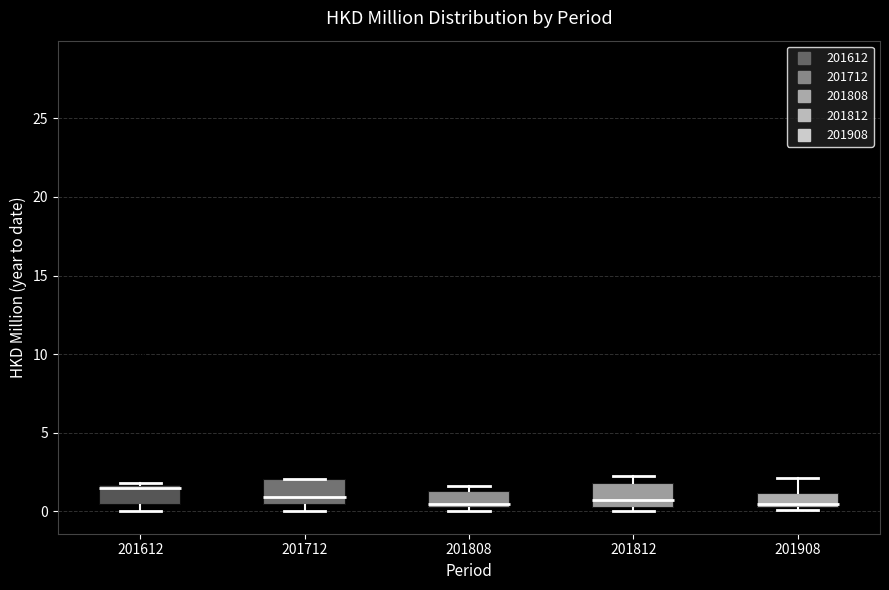

Reading left to right, transcribe this box plot: for each box, give where its median line is, the range the box spans, and where its two whiskers end, as read against the y-axis. The values are not printed on the chart, so give them approximately, as read against the axis.

201612: median 1.5 (just below the box's upper edge), box 0.5 to 1.5, whiskers 0.0 to 2.0
201712: median 1.0, box 0.5 to 2.0, whiskers 0.0 to 2.0
201808: median 0.5, box 0.0 to 1.5, whiskers 0.0 (just below the box's lower edge) to 1.5 (just above the box's upper edge)
201812: median 0.5, box 0.0 to 2.0, whiskers 0.0 (just below the box's lower edge) to 2.0 (just above the box's upper edge)
201908: median 0.5, box 0.0 to 1.0, whiskers 0.0 to 2.0